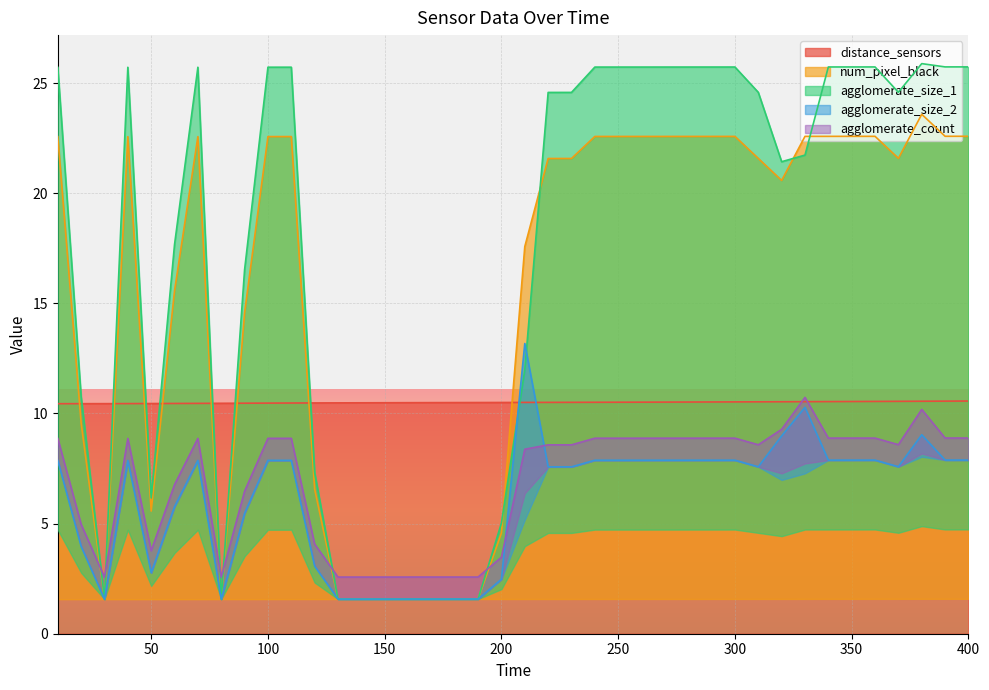

What is the sum of all distance_sensors values?

420.0